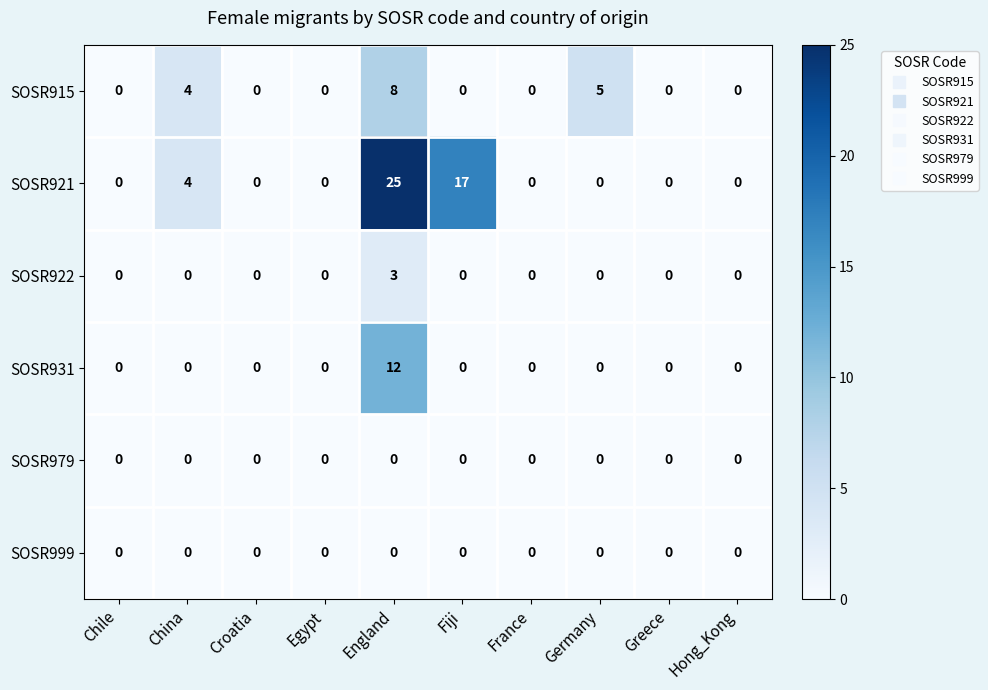

Which series has the largest range (max minus min)?

SOSR921